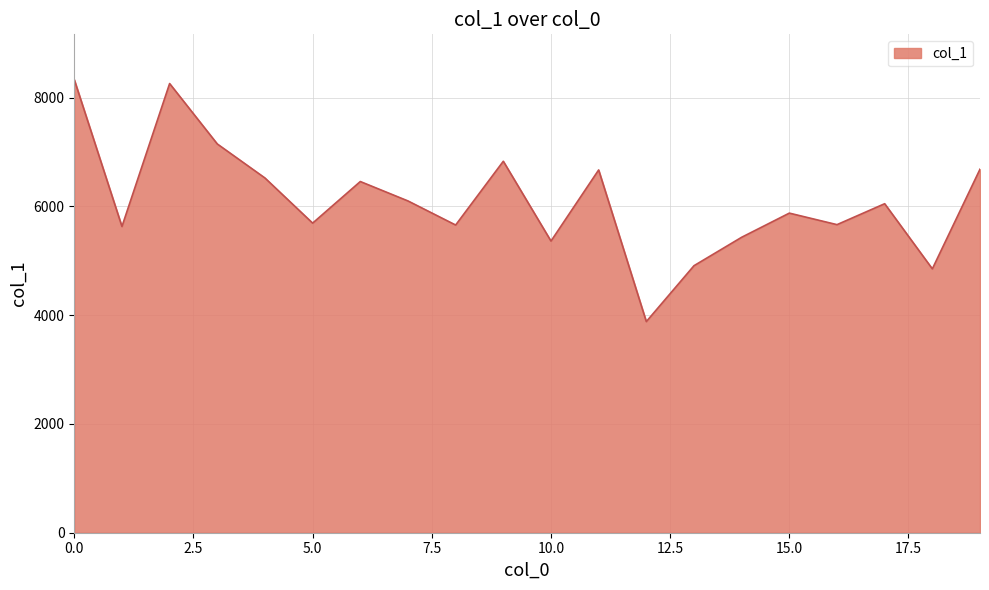

What is the smallest value displayed?

3883